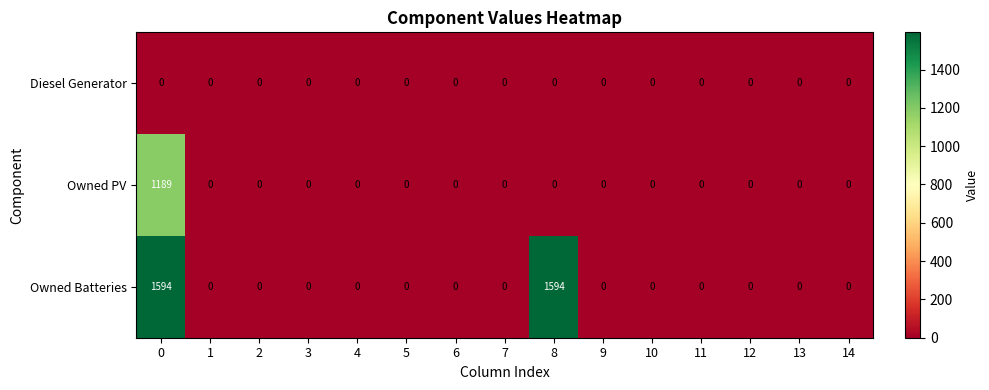

Which series has the largest total across all categories?

Owned Batteries